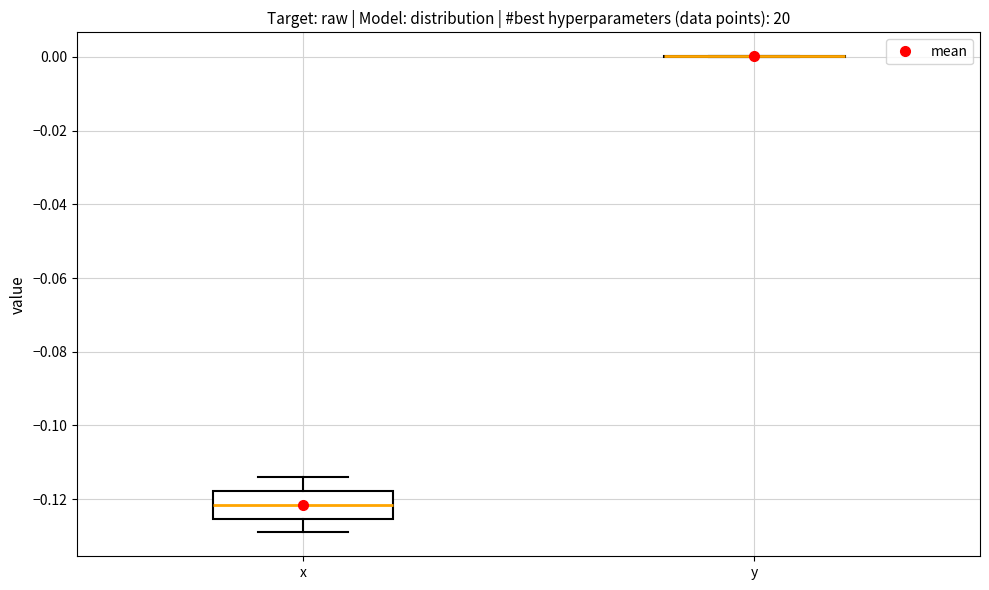

Which box is the tallest, from its lower edge to its upper edge?

x